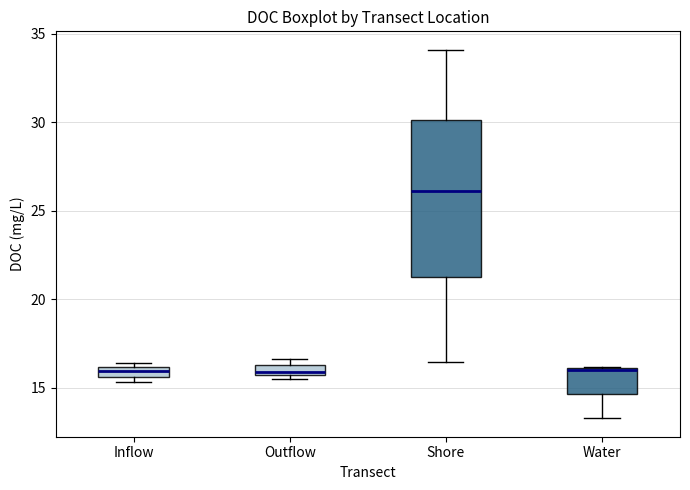

Where is the upper edge of the box for Water on the y-axis? The values are not printed on the chart, so give them approximately, as read against the axis.

16.0